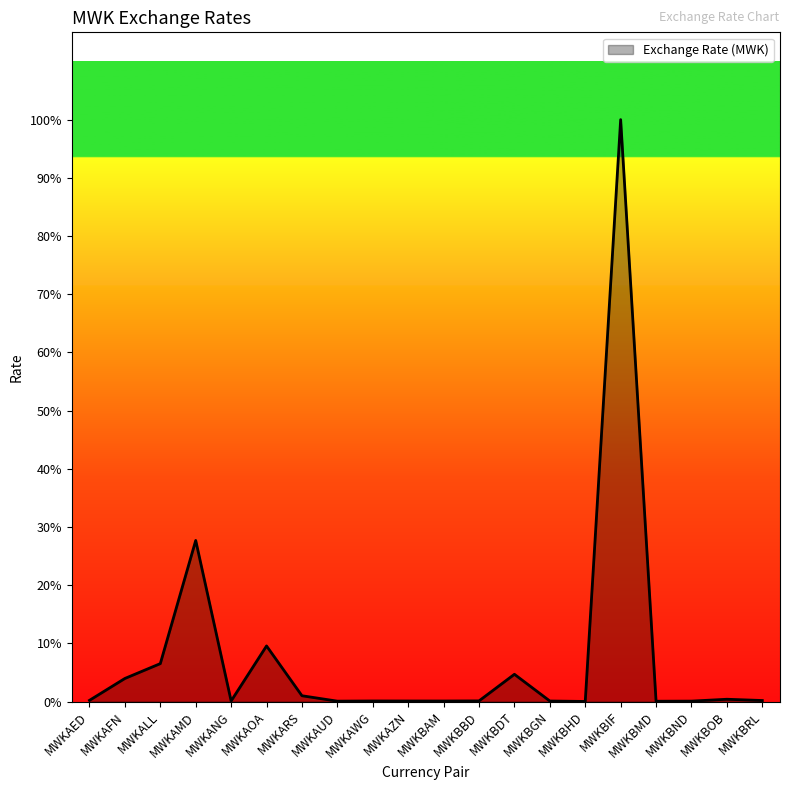

Does the chart display data point markers on the line(s)?

No